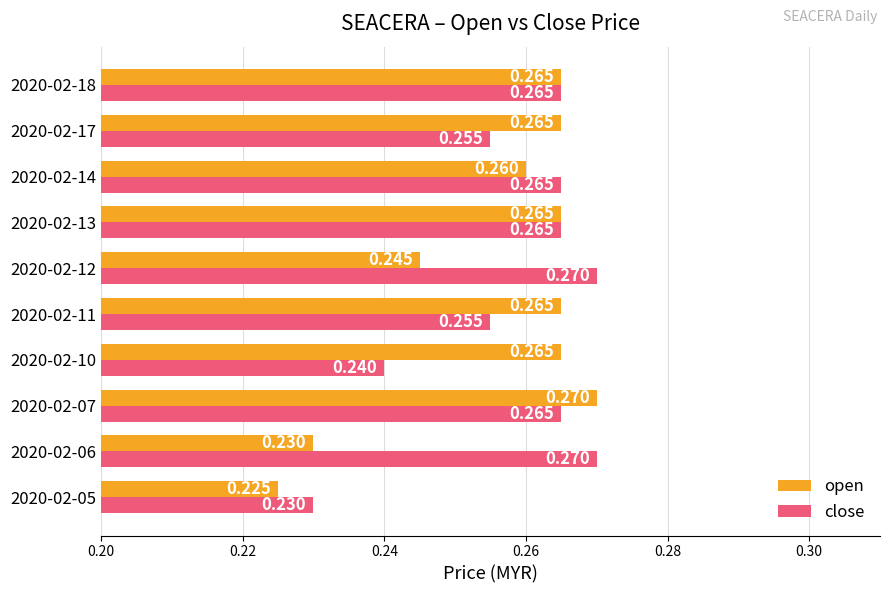

Rank the series by their average value, from highest to lowest.

close, open